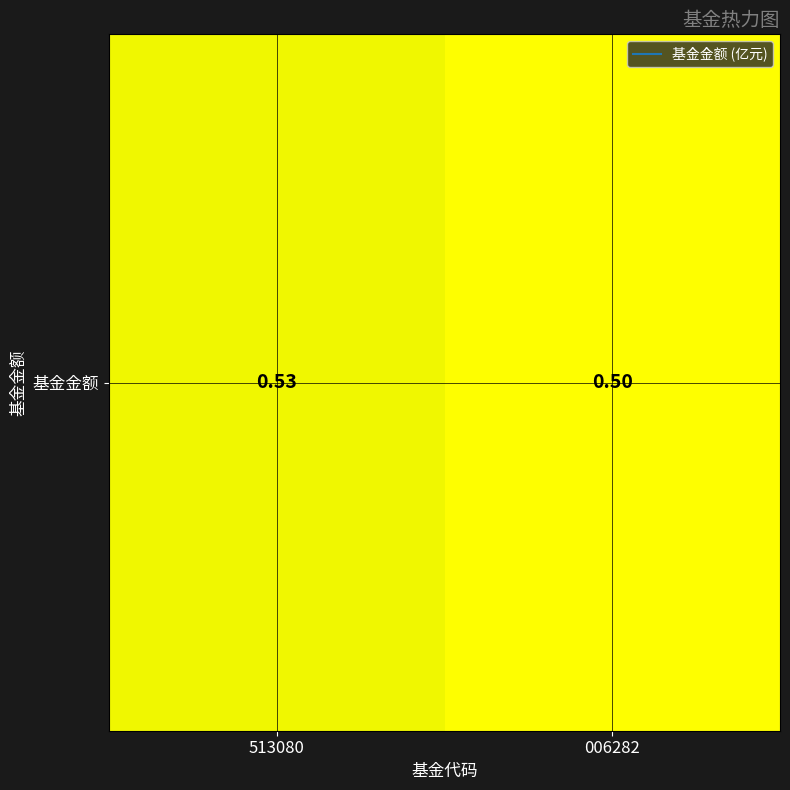

Is it true that the value at 006282 is 0.7?

False